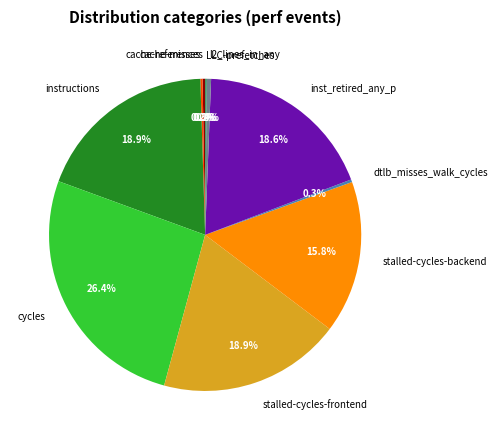

Is it true that stalled-cycles-frontend is 19% of the pie?

True